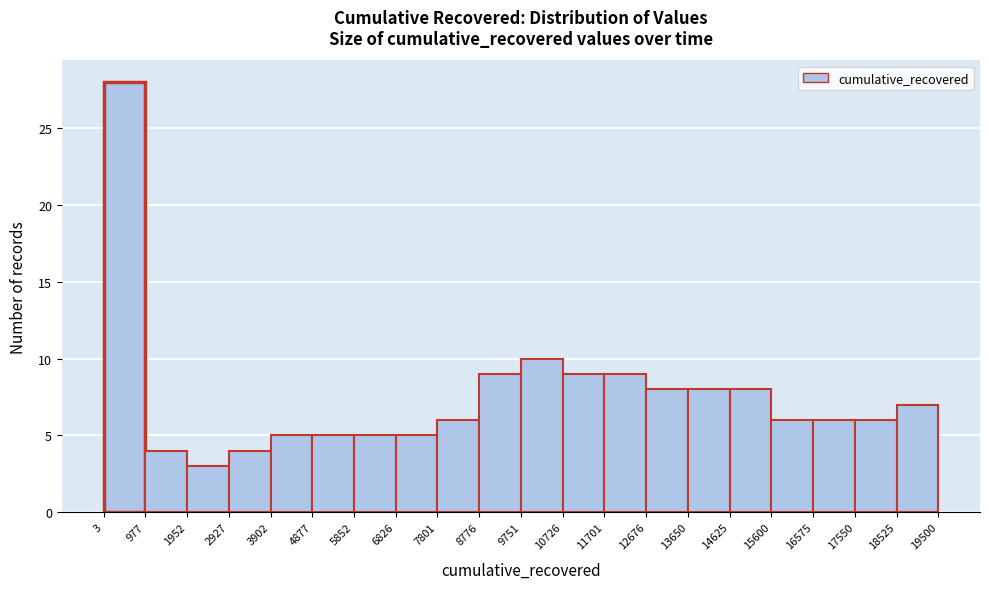

Reading left to right, transcribe this chart: for each bar, give the range it covers on the x-axis and its height. The values are not printed on the chart, so give them approximately, as read against the axis.

3 to 977: 28
977 to 1952: 4
1952 to 2927: 3
2927 to 3902: 4
3902 to 4877: 5
4877 to 5852: 5
5852 to 6826: 5
6826 to 7801: 5
7801 to 8776: 6
8776 to 9751: 9
9751 to 10726: 10
10726 to 11701: 9
11701 to 12676: 9
12676 to 13650: 8
13650 to 14625: 8
14625 to 15600: 8
15600 to 16575: 6
16575 to 17550: 6
17550 to 18525: 6
18525 to 19500: 7